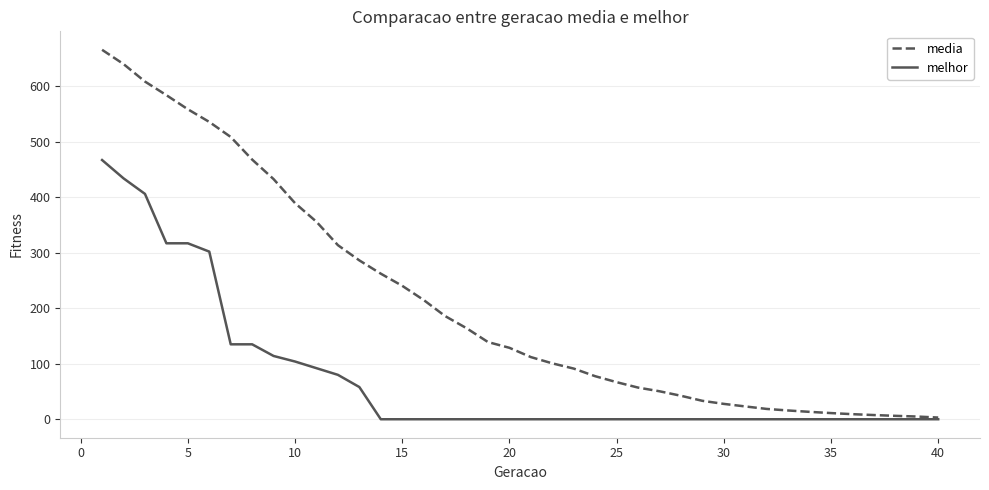

Which series has the largest total across all categories?

media